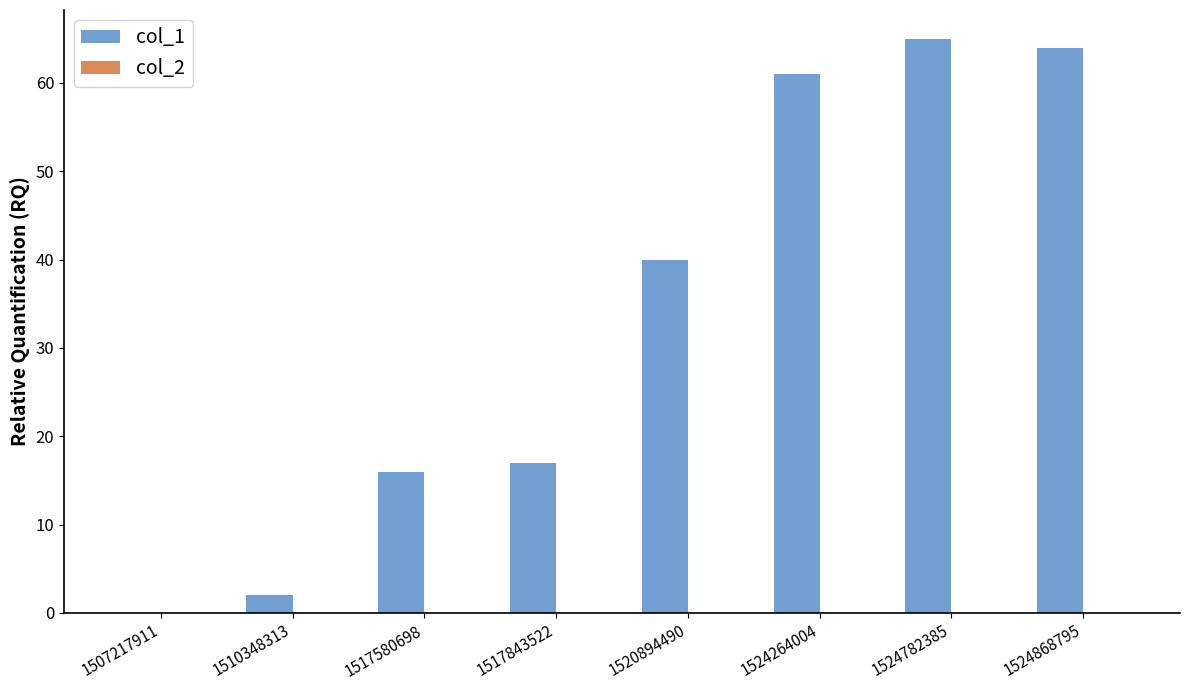

At which label is the value closest to 32?

1520894490